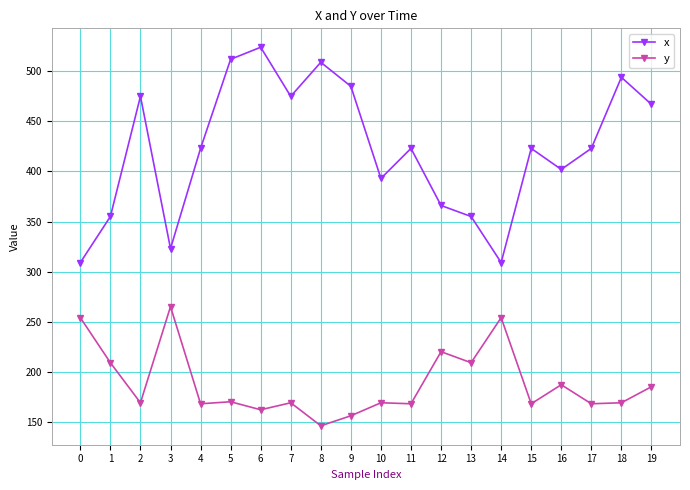

The value of y at 2 is 169. True or false?

True